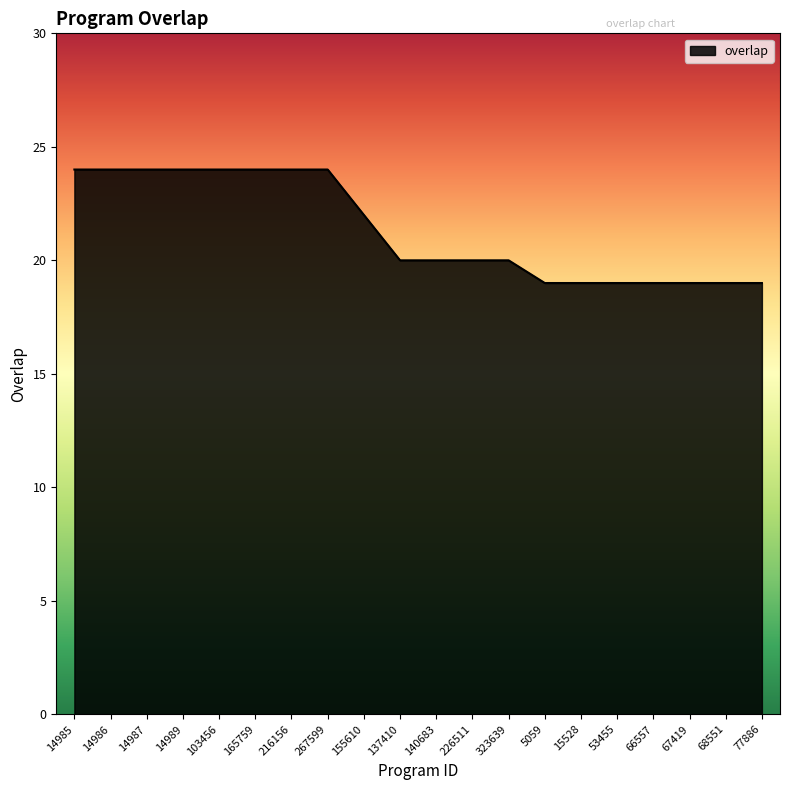

What is the difference between the values at 15528 and 216156?

5